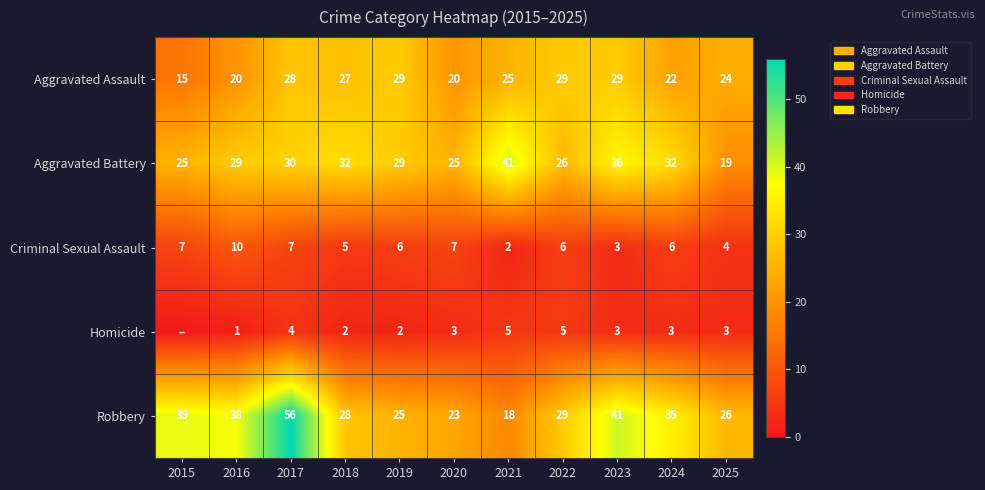

Read the Aggravated Assault value at 2018.

27